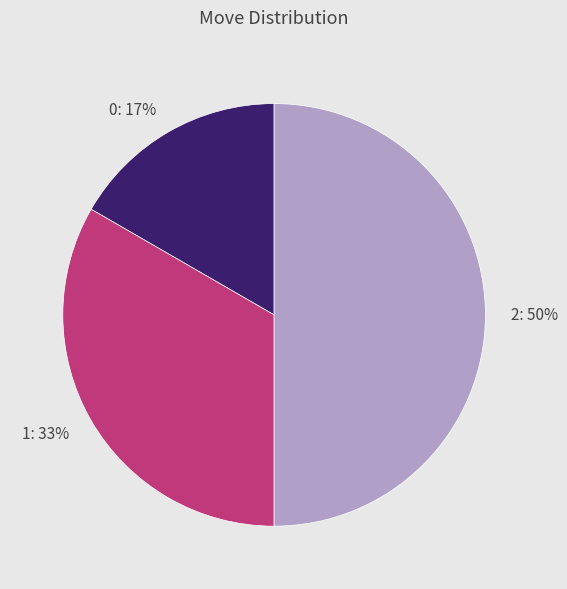

To the nearest percent, what percentage of the pie is 1?

33%